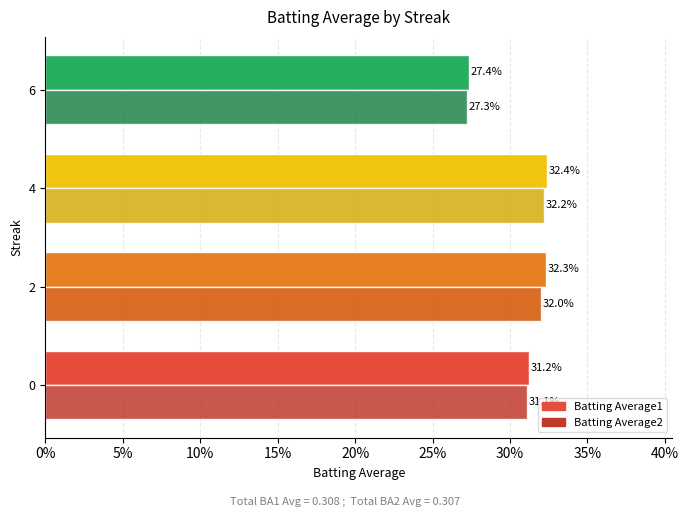

What are all the series names shown in the legend?

Batting Average1, Batting Average2